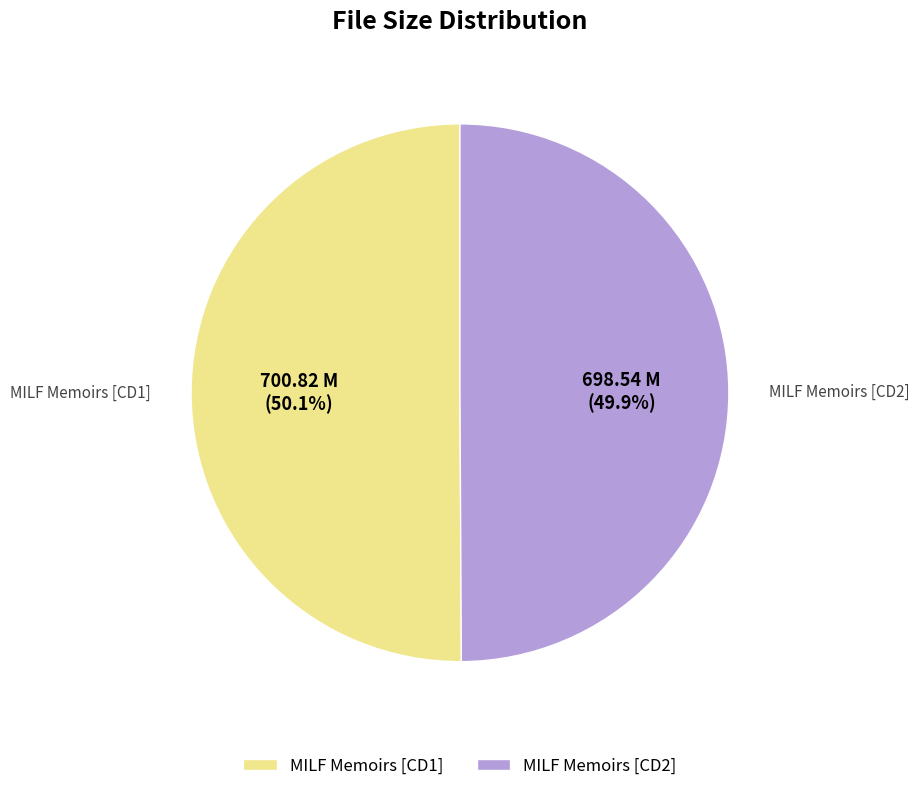

How many segments does this pie chart have?

2